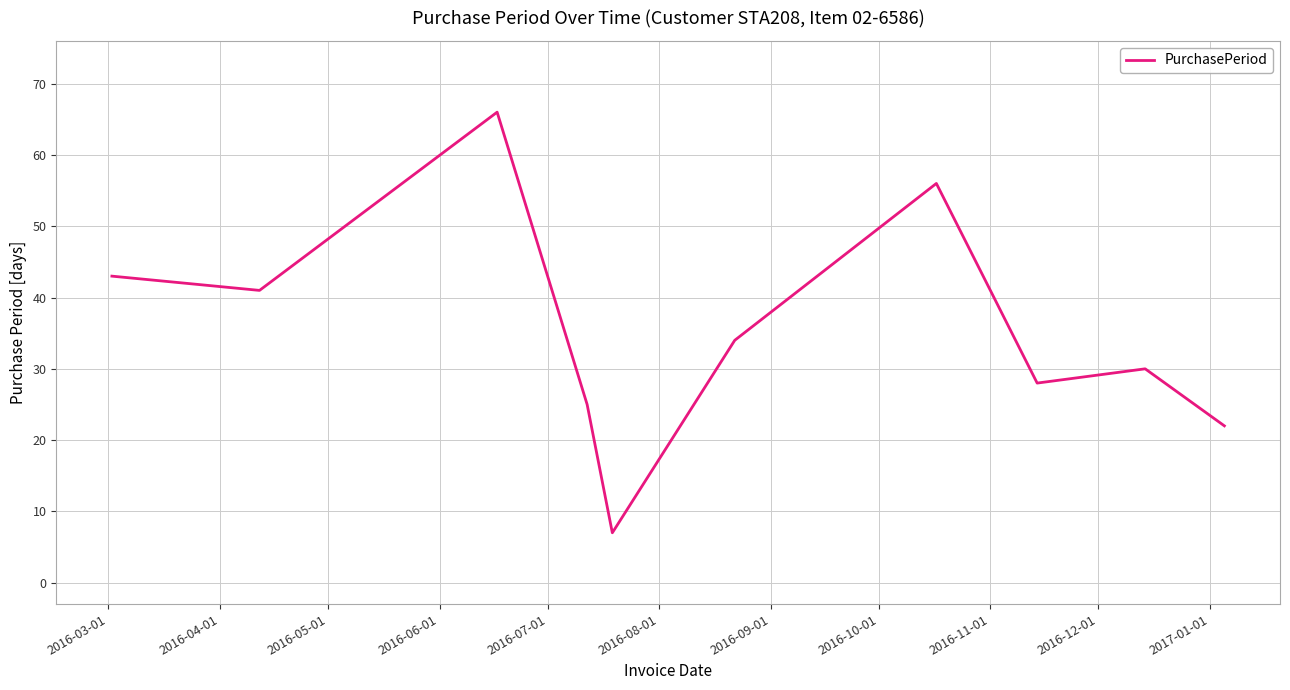

How many series are shown in this chart?

1